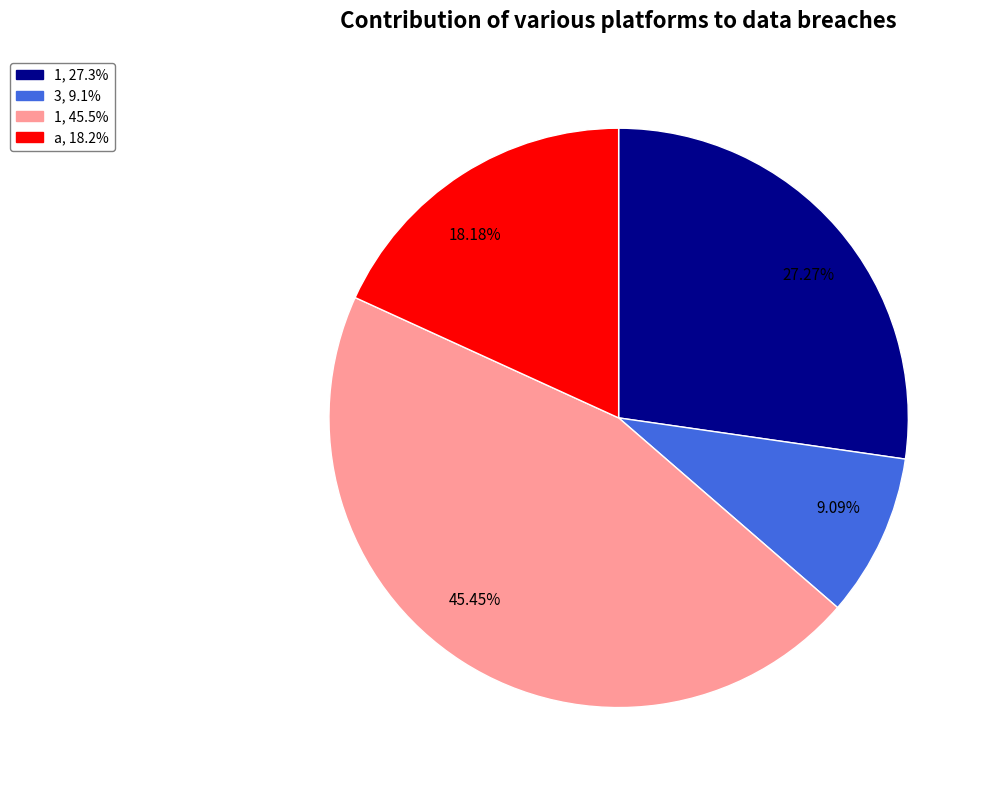

What is the smallest slice in the pie chart?

9.09%